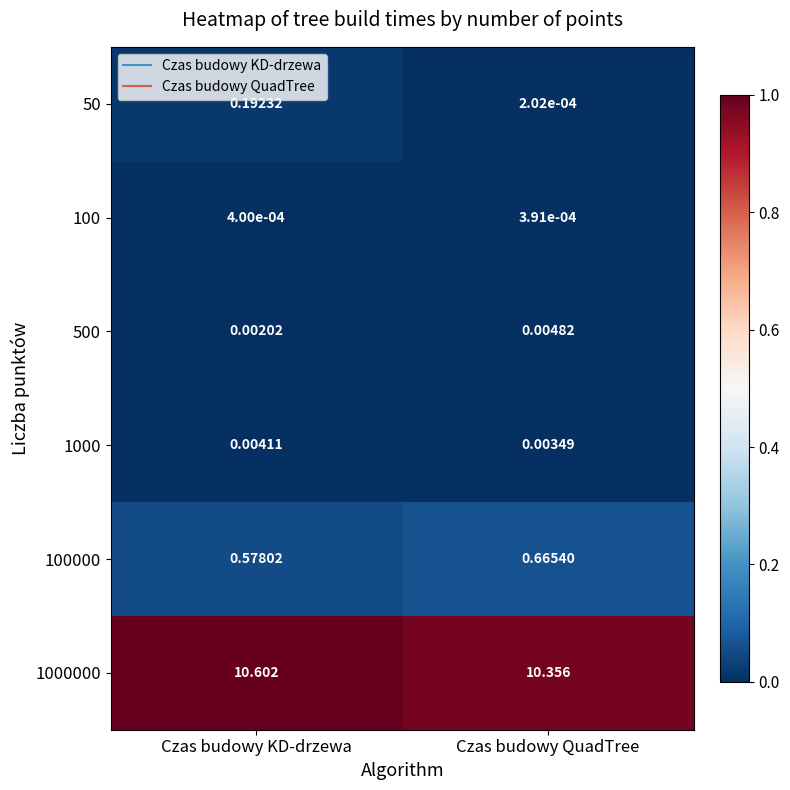

What is the difference between the highest and lowest values at Czas budowy QuadTree?

10.4